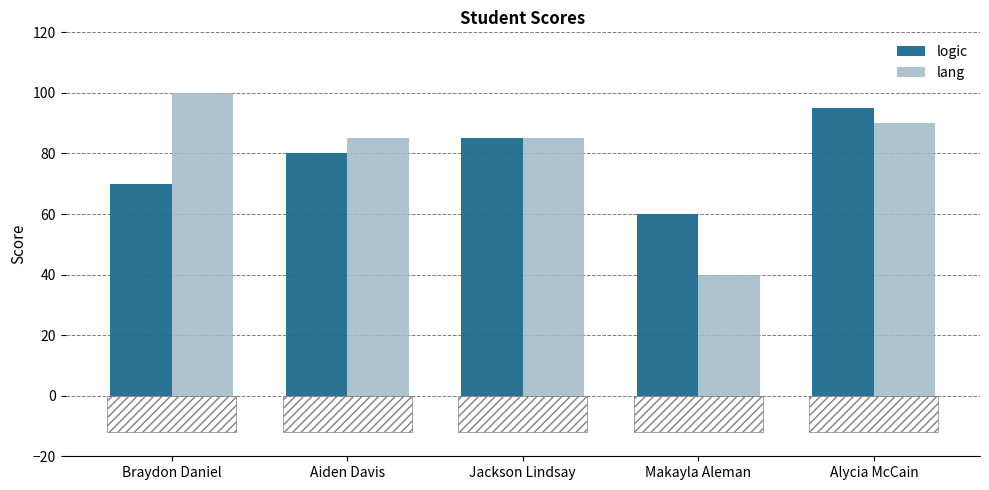

How many bars are there in each group?

2